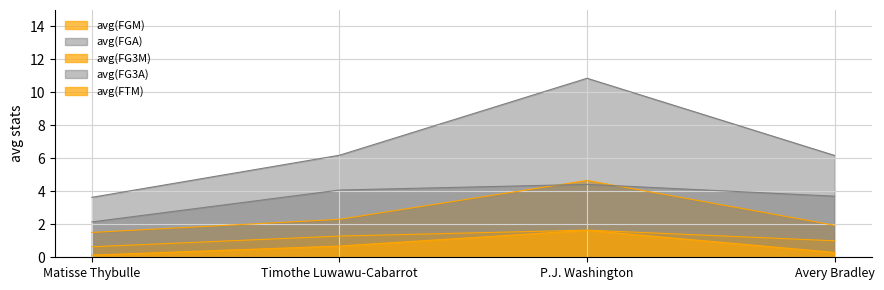

What are all the series names shown in the legend?

avg(FGM), avg(FGA), avg(FG3M), avg(FG3A), avg(FTM)